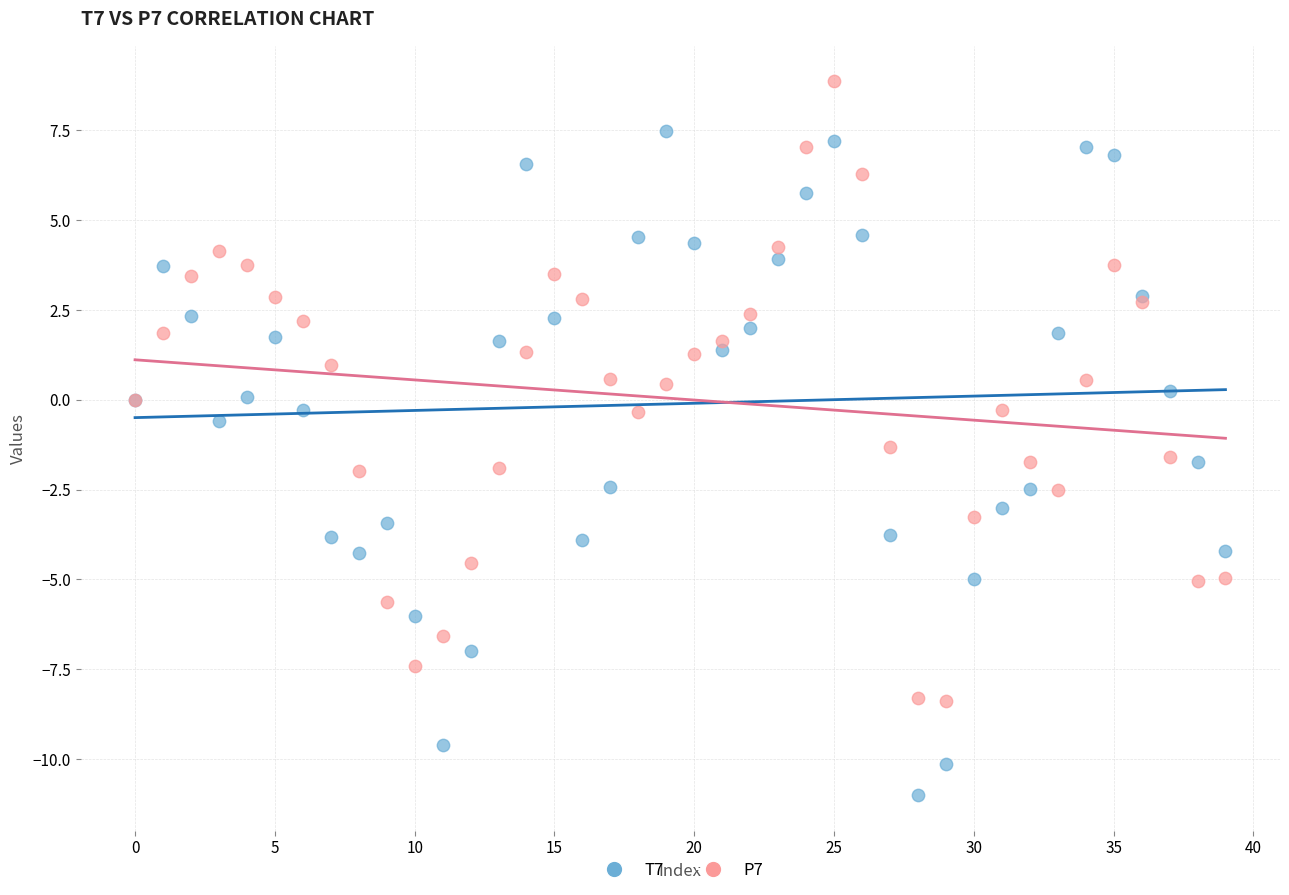

Which series has the widest spread of Y values?

T7